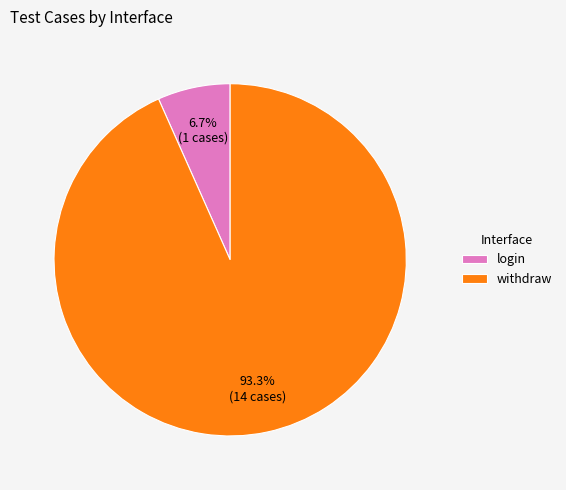

Count the number of slices in the pie.

2